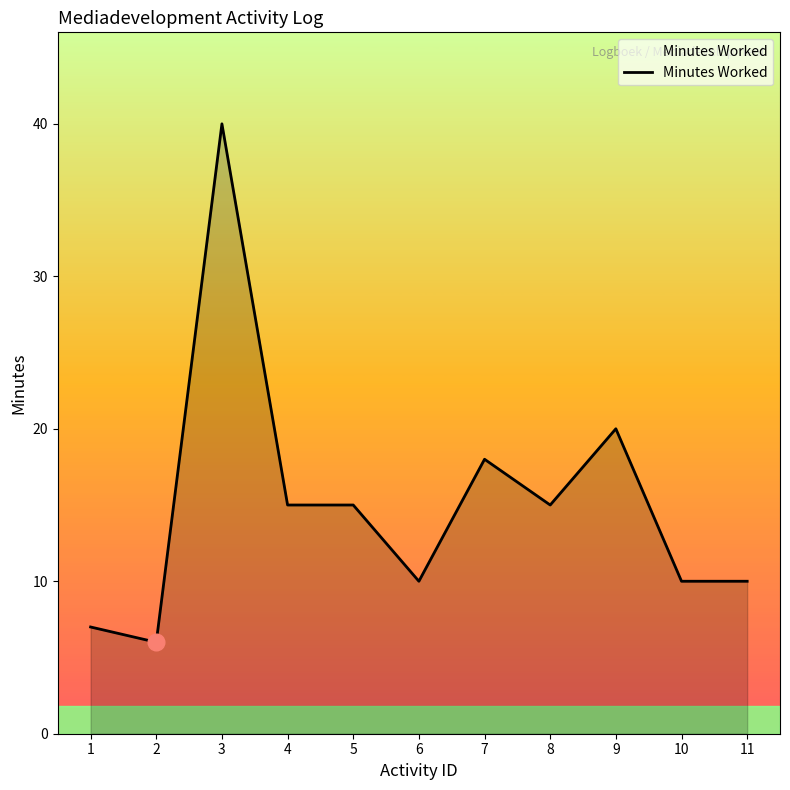

Reading left to right, extract all data points from this chart.

7	6	40	15	15	10	18	15	20	10	10